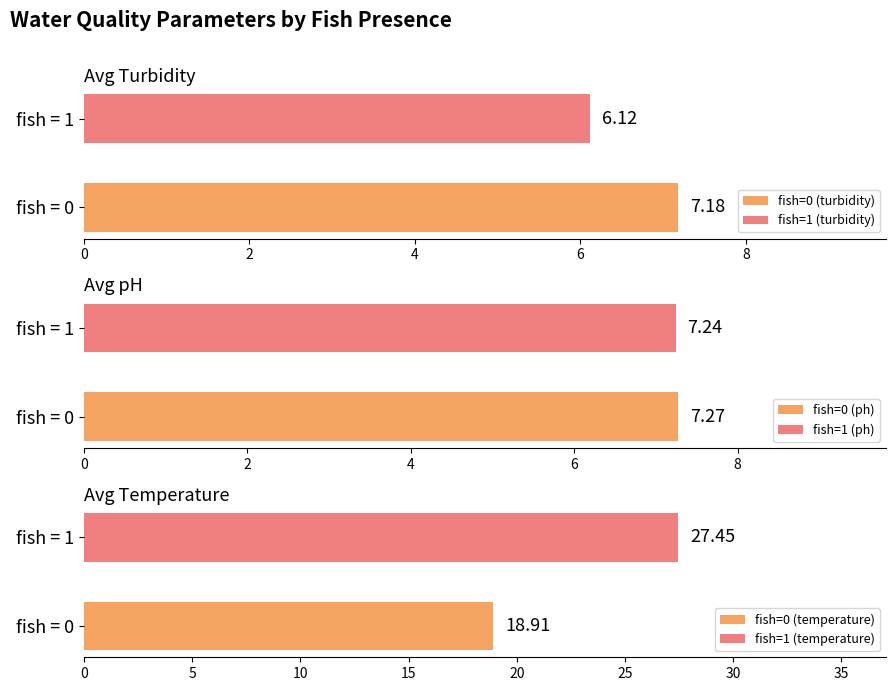

Is the value of turbidity at 0 greater than the value of ph at 0?

No